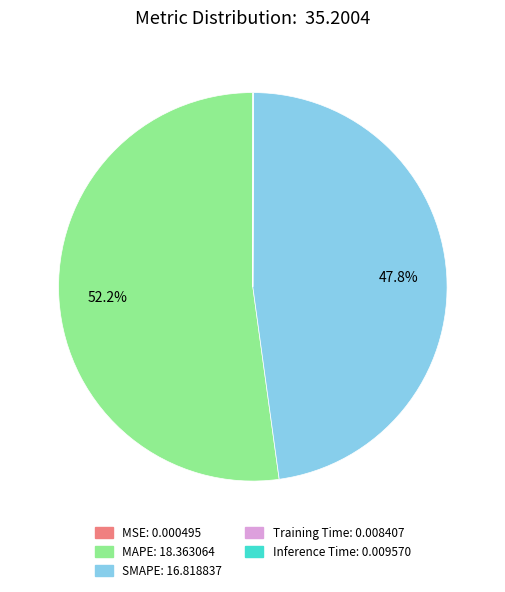

What portion of the pie excludes SMAPE?

52.2%